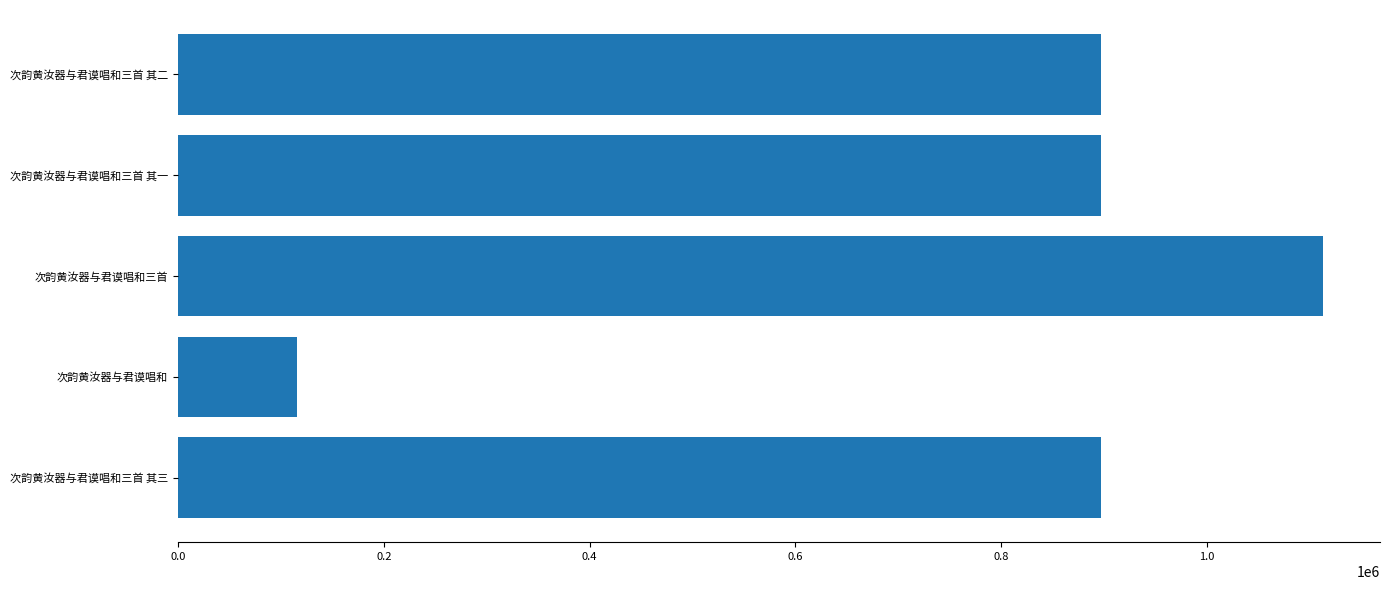

At which category does the chart reach its peak across all series?

次韵黄汝器与君谟唱和三首